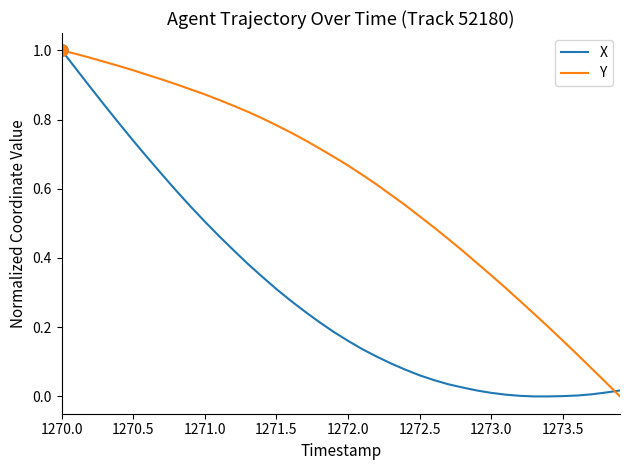

How many lines are shown in the chart?

2